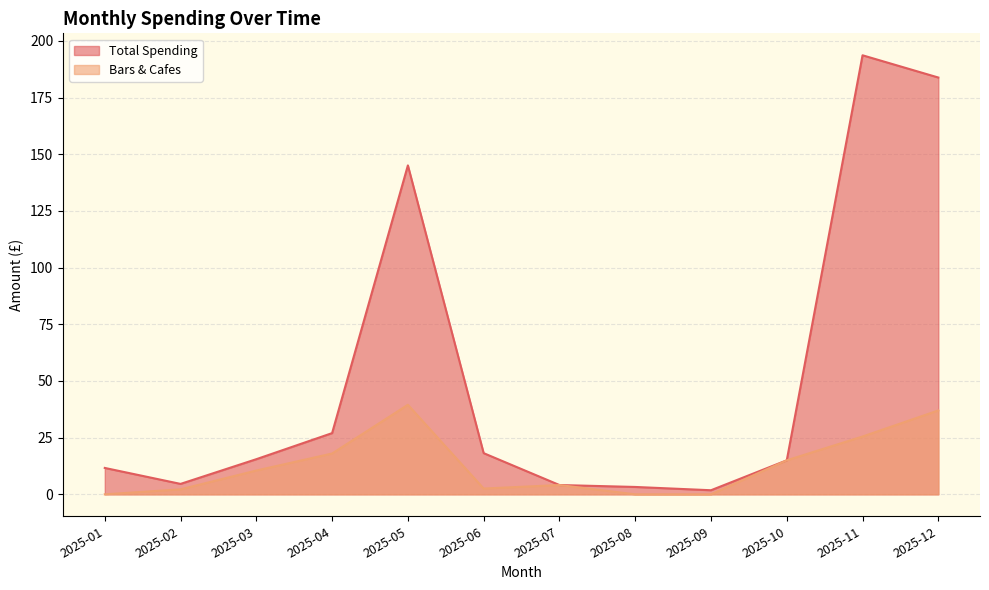

What is the difference between the second highest and minimum values in the Bars & Cafes series?

37.0